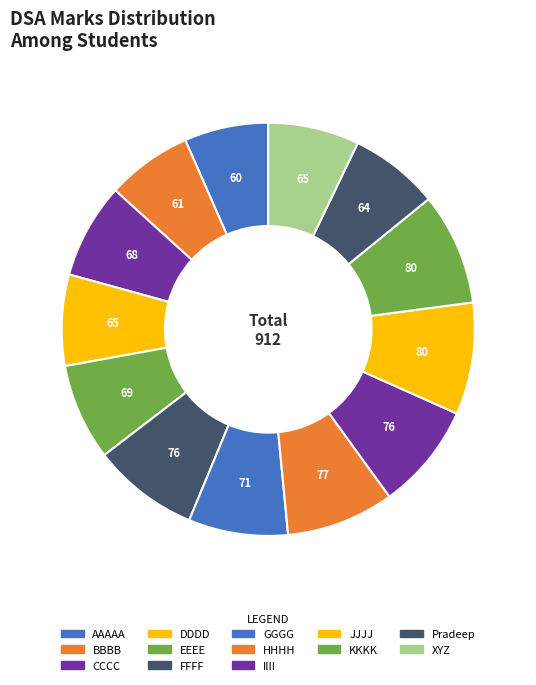

How many slices are in this pie chart?

13